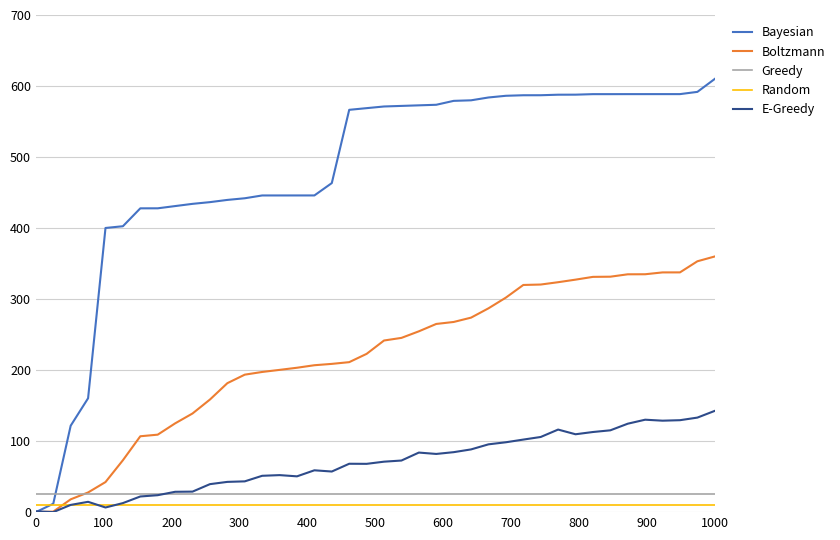

How many times do Boltzmann and E-Greedy cross each other?

1